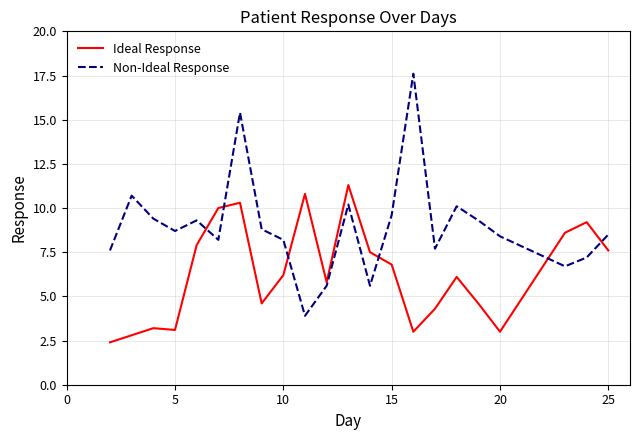

How many times do Non-Ideal Response and Ideal Response cross each other?

6